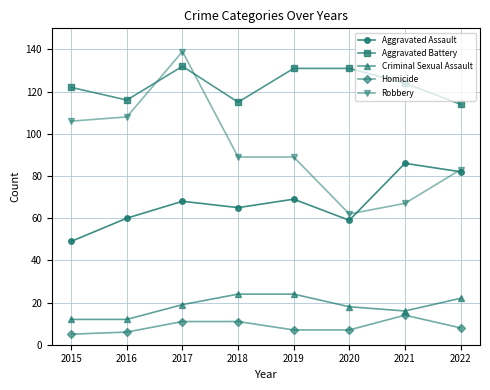

Which series has the largest range (max minus min)?

Robbery